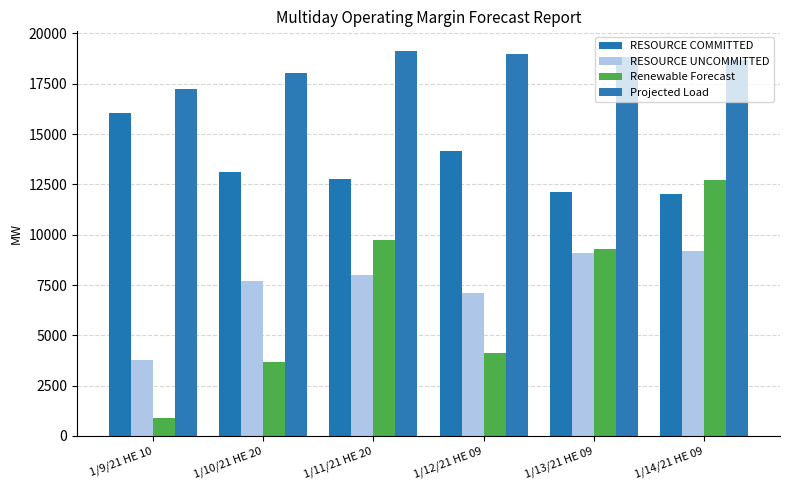

Is it true that RESOURCE UNCOMMITTED equals 8004.8 at 1/11/21 HE 20?

True